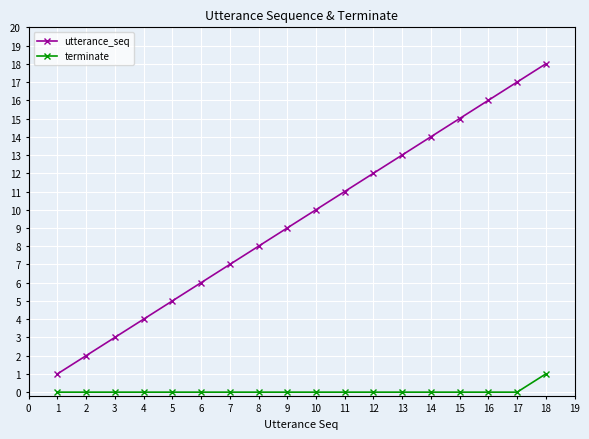

List the labels in order of utterance_seq value, largest first.

18, 17, 16, 15, 14, 13, 12, 11, 10, 9, 8, 7, 6, 5, 4, 3, 2, 1